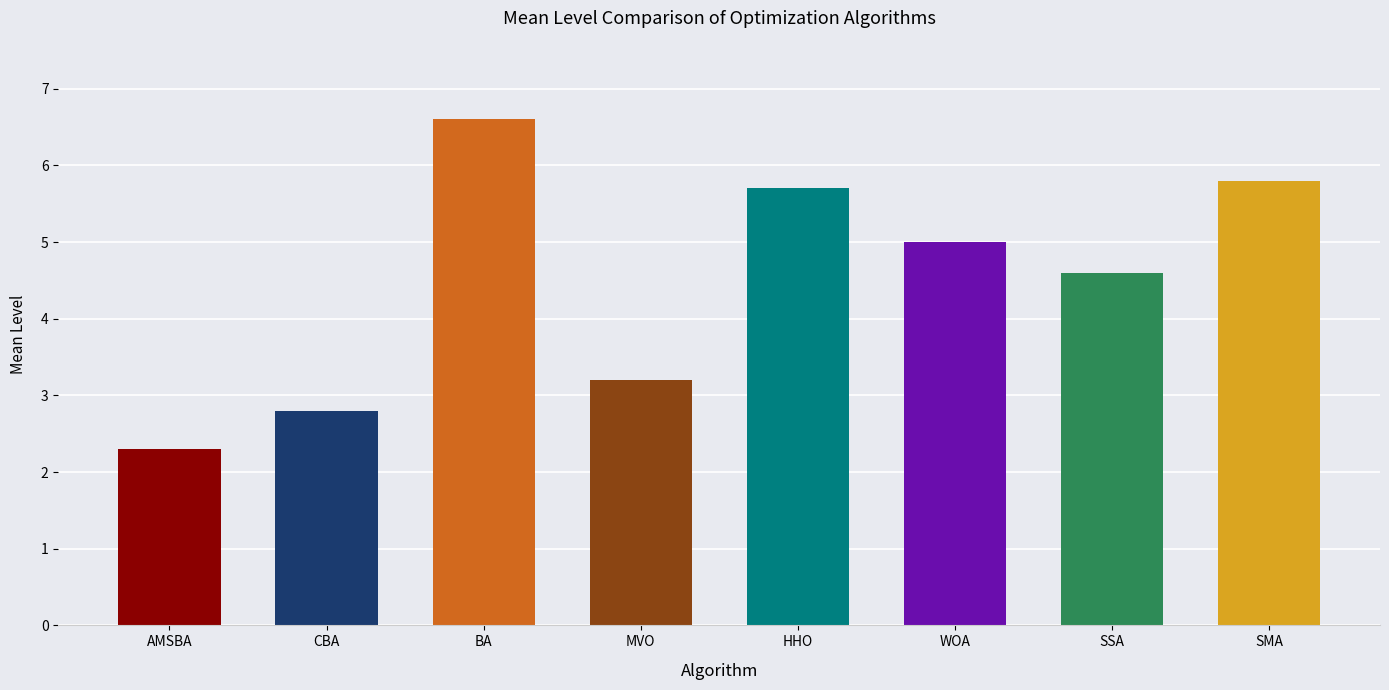

How many data points does each series have?

8